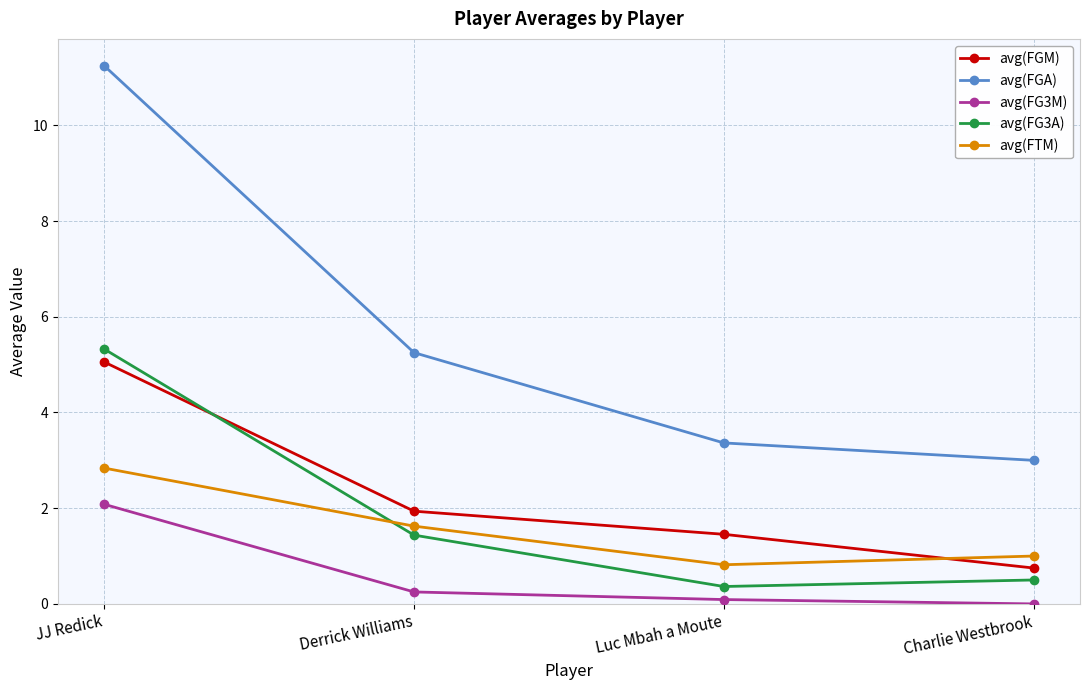

How many positive values does the avg(FG3M) series have?

3